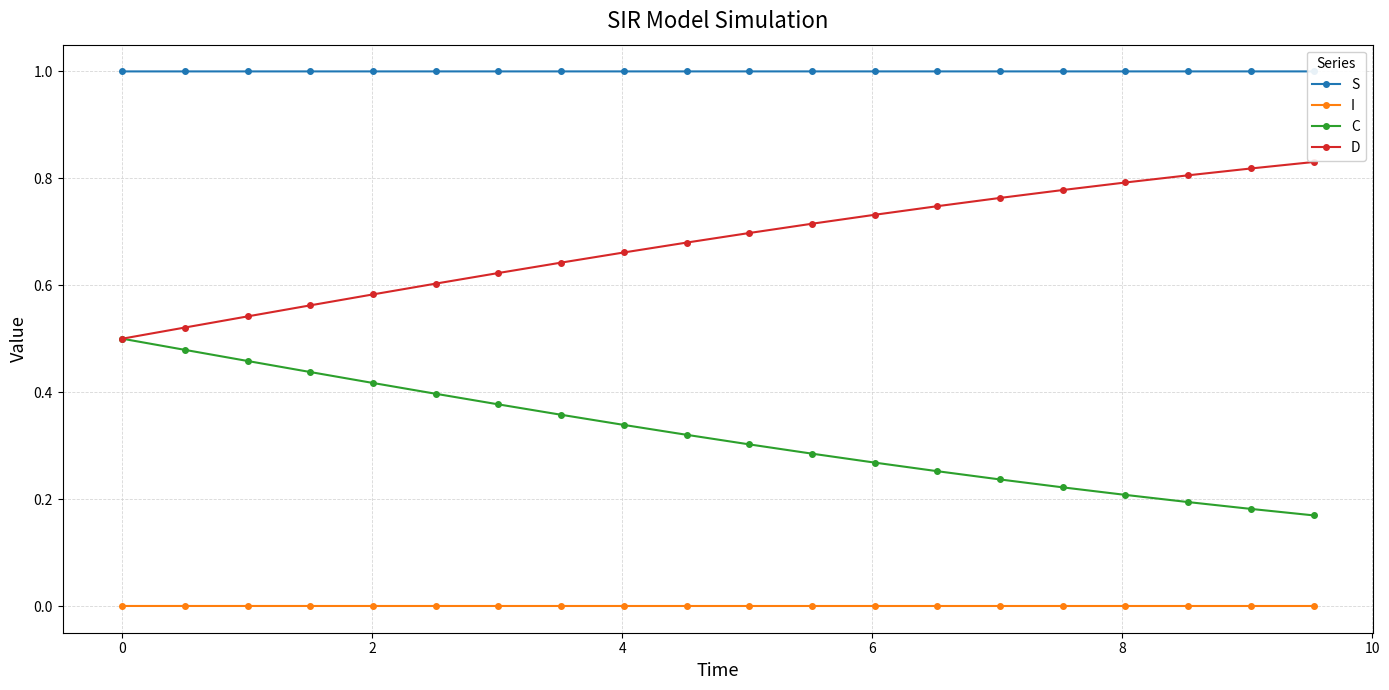

What is the maximum value shown in the chart?

1.0